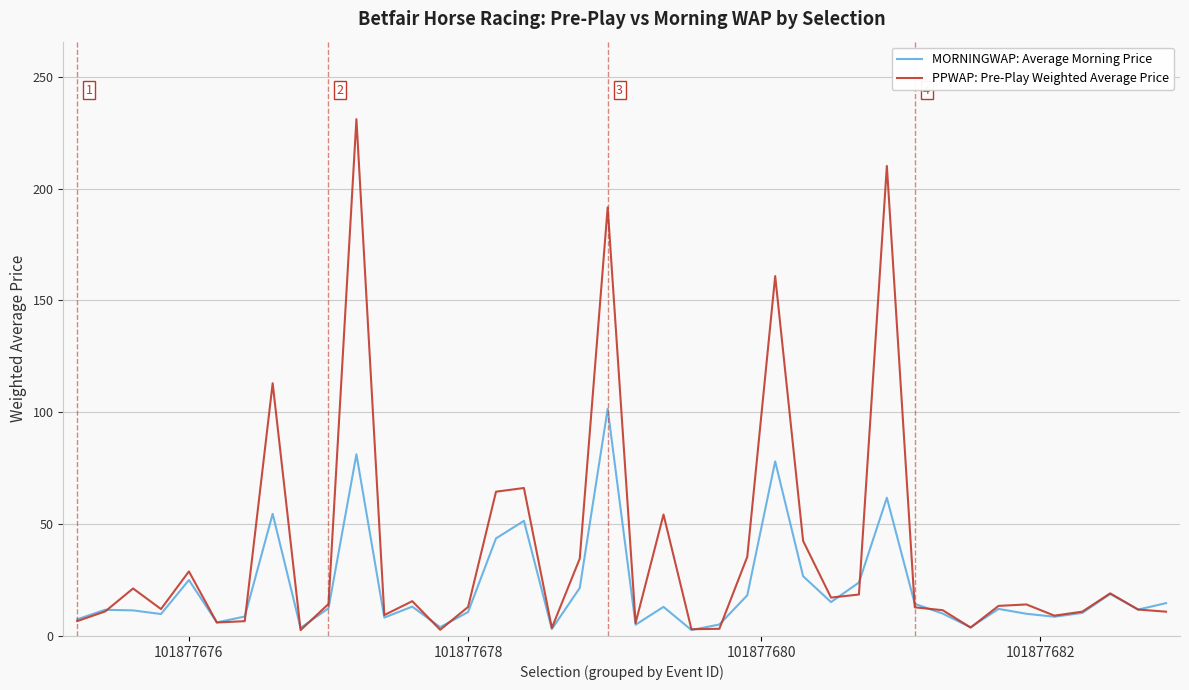

List the series in order of their overall mean, highest first.

PPWAP: Pre-Play Weighted Average Price, MORNINGWAP: Average Morning Price